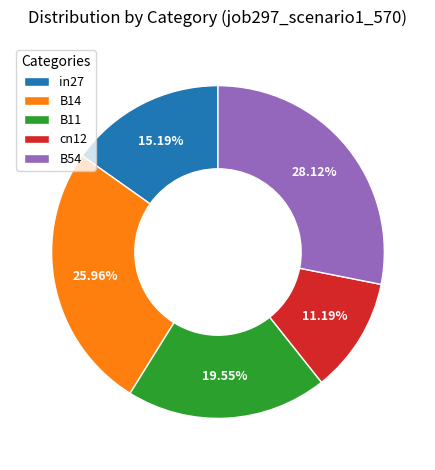

To the nearest percent, what is the average slice percentage?

20%